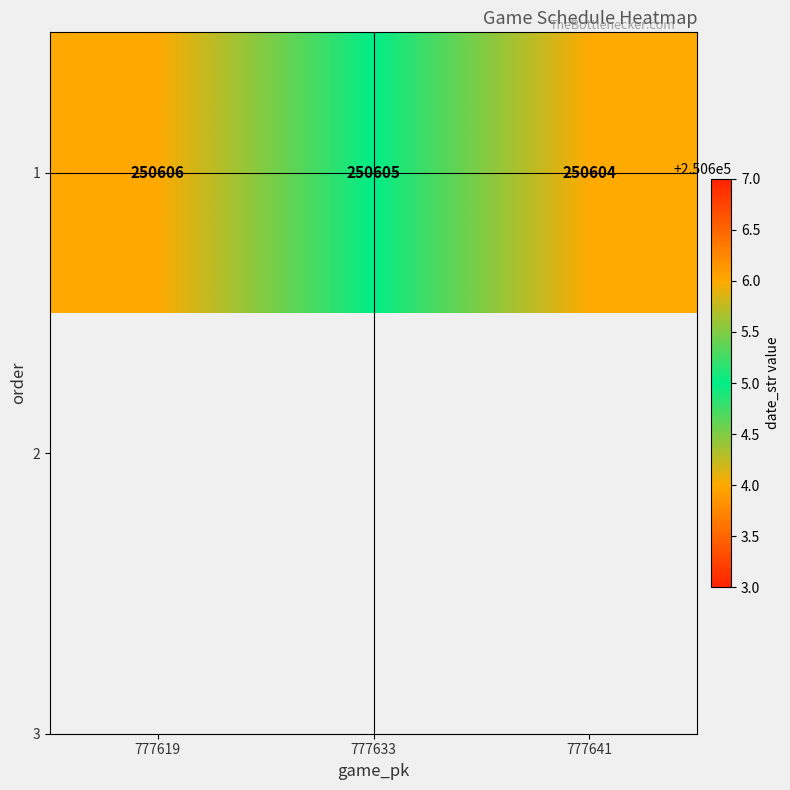

What is the minimum value shown in the chart?

250604